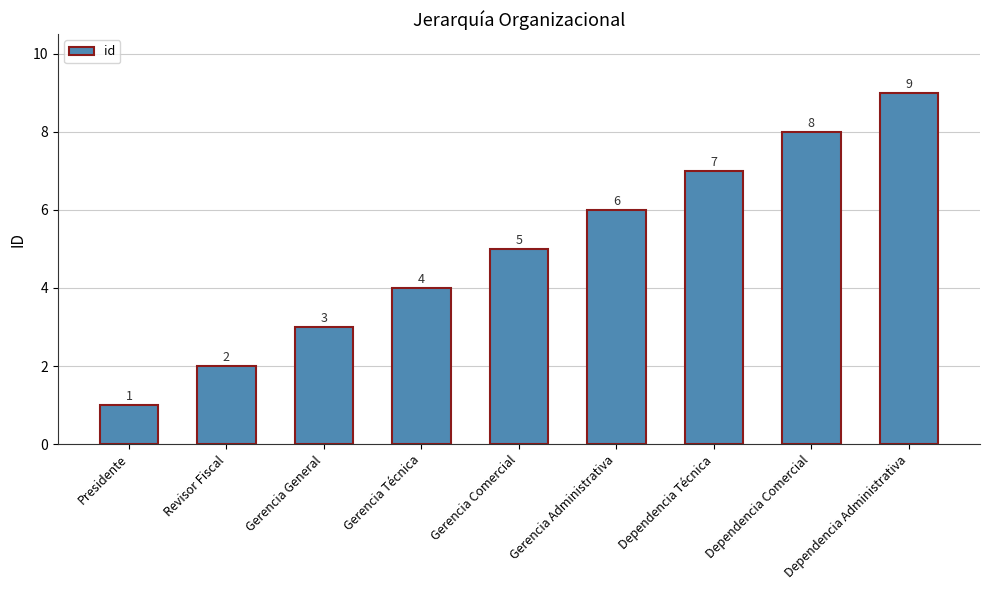

The chart shows a value of 6 at Gerencia Administrativa. True or false?

True